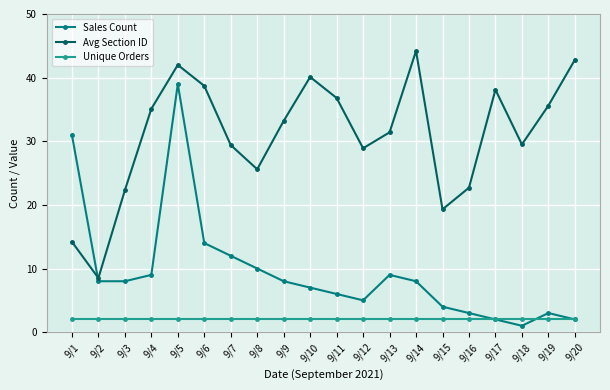

At which category does Avg Section ID reach its first local valley?

9/2